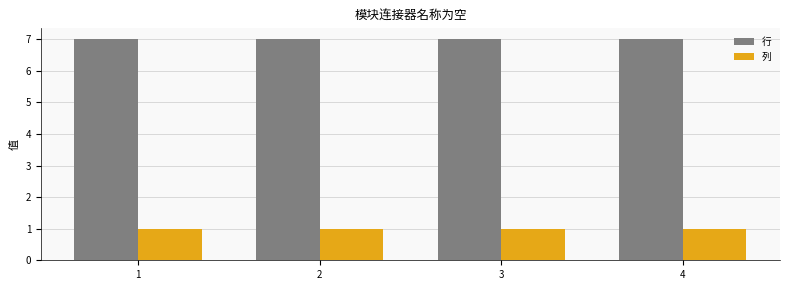

At how many categories does at least one series exceed 1?

4